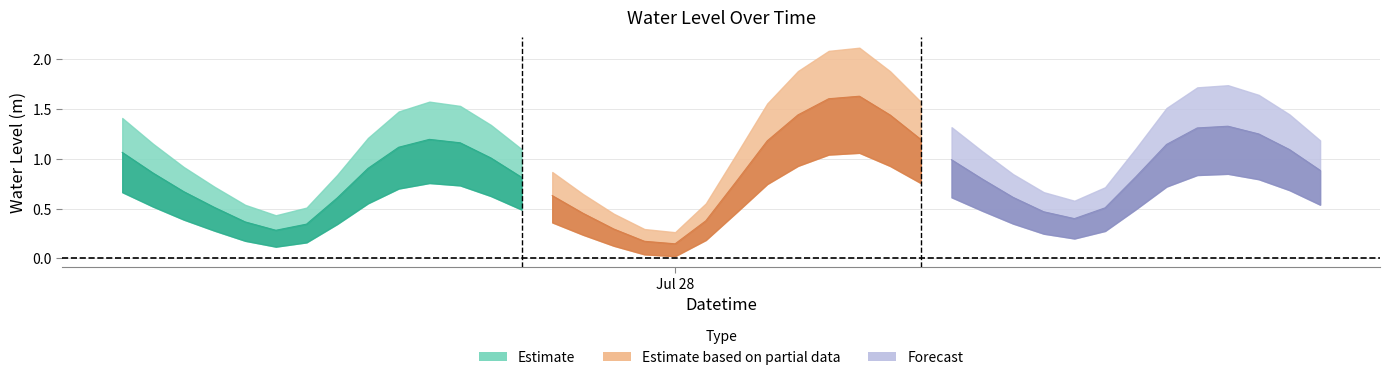

Approximately how many times larger is the value at 2023-07-28 14:00:00 compared to 2023-07-27 17:00:00?

0.4